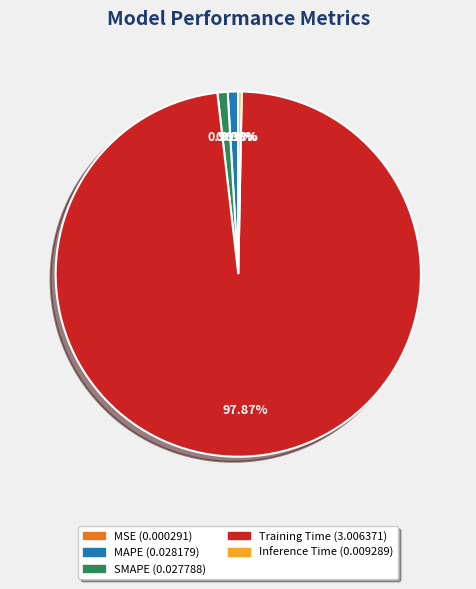

What is the largest slice in the pie chart?

Training Time